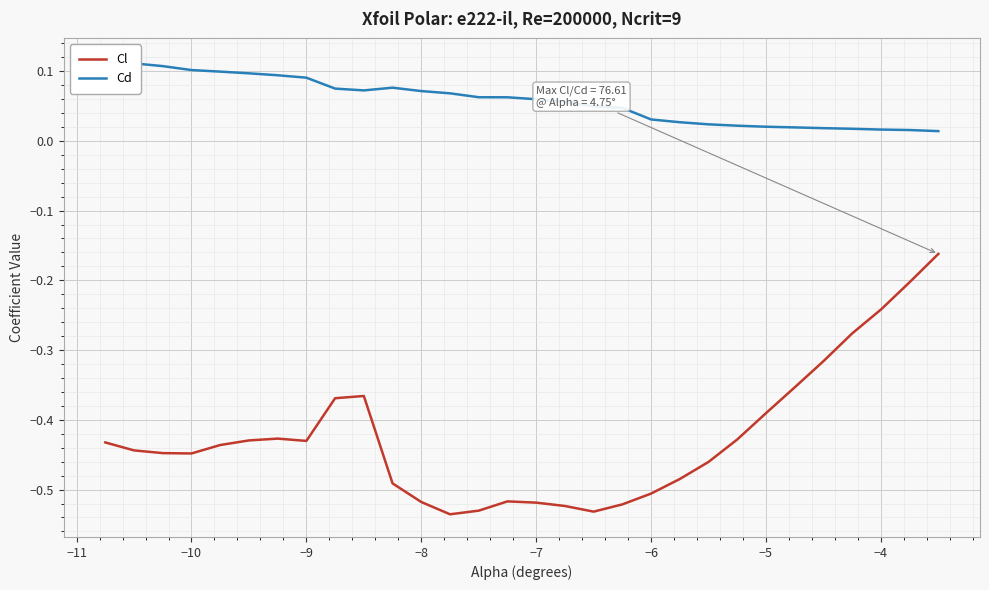

Read the Cd value at −7.

0.1